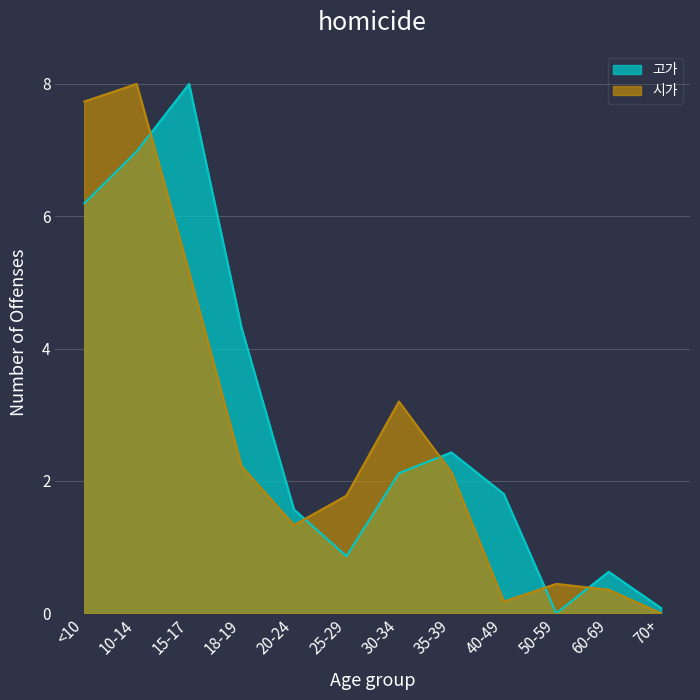

In 시가, how many points are lower than both neighbors (excluding endpoints)?

2